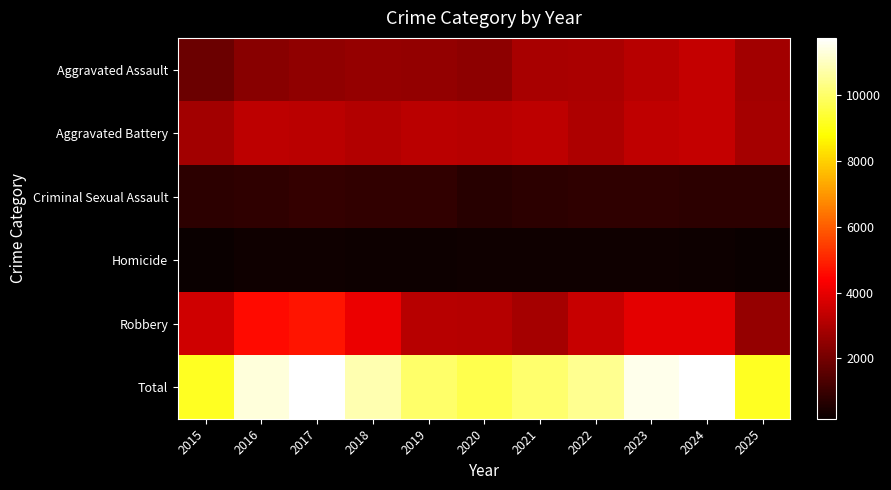

At how many categories does at least one series exceed 7362?

11